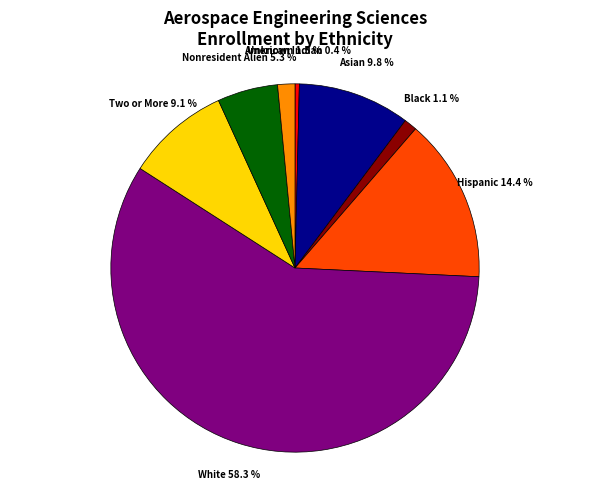

Is there a majority slice in this chart?

Yes